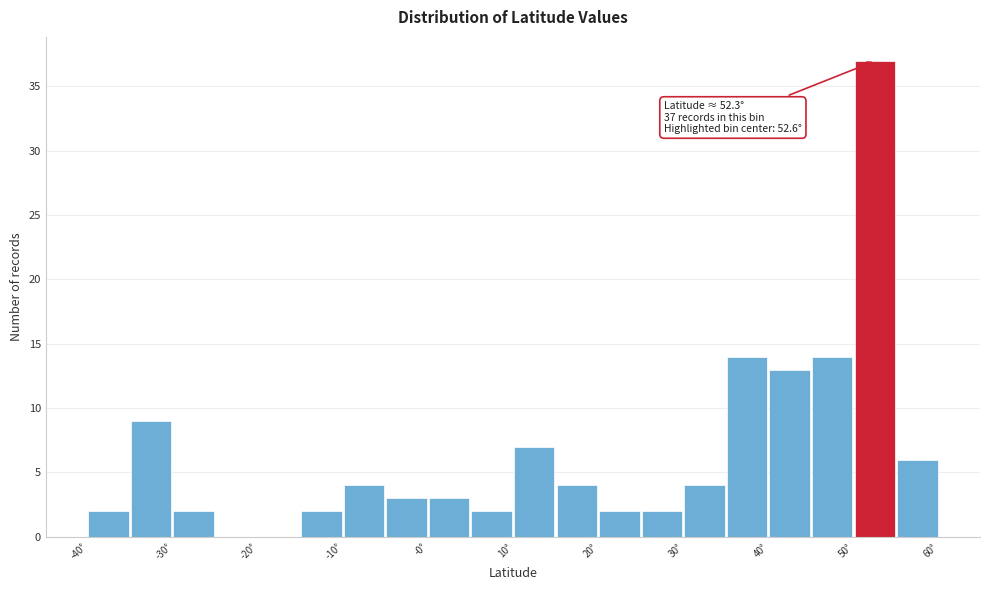

Around what value on the x-axis is the tallest bar? Give the approximate position of its centre, as read against the axis.

52